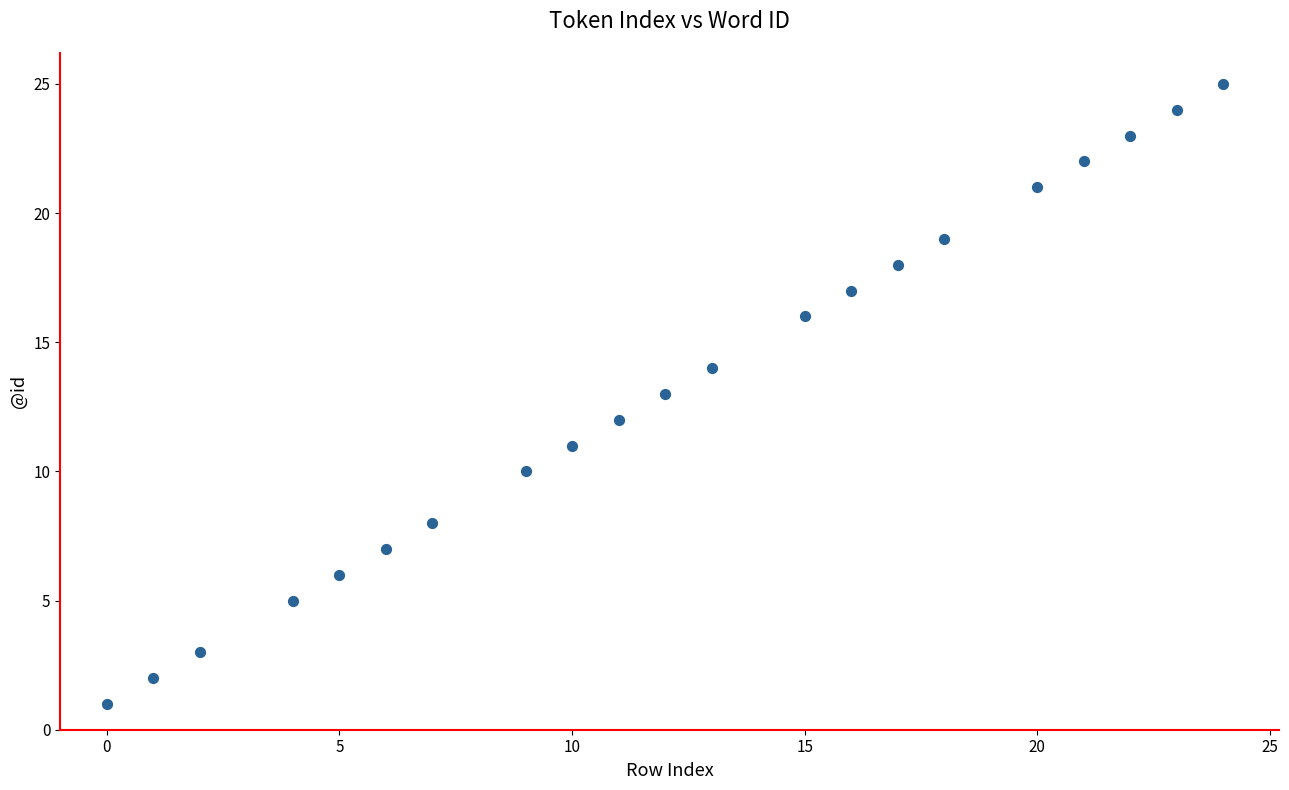

What is the range of X values (max minus min)?

24